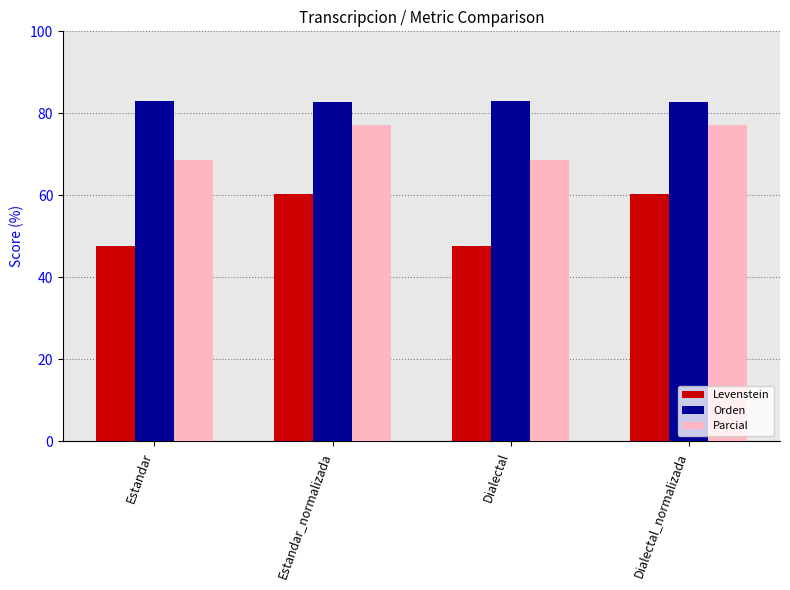

List the series in order of their peak value, lowest first.

Levenstein, Parcial, Orden